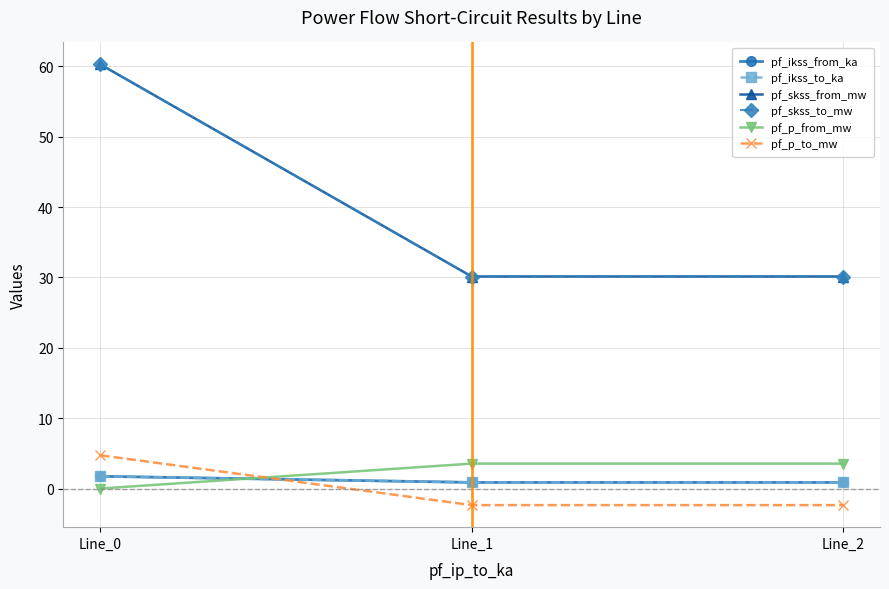

Reading left to right, transcribe all the data shown in this chart.

pf_ikss_from_ka: 1.7	0.9	0.9
pf_ikss_to_ka: 1.7	0.9	0.9
pf_skss_from_mw: 60.3	30.1	30.1
pf_skss_to_mw: 60.3	30.1	30.1
pf_p_from_mw: -0.0	3.5	3.5
pf_p_to_mw: 4.7	-2.4	-2.4